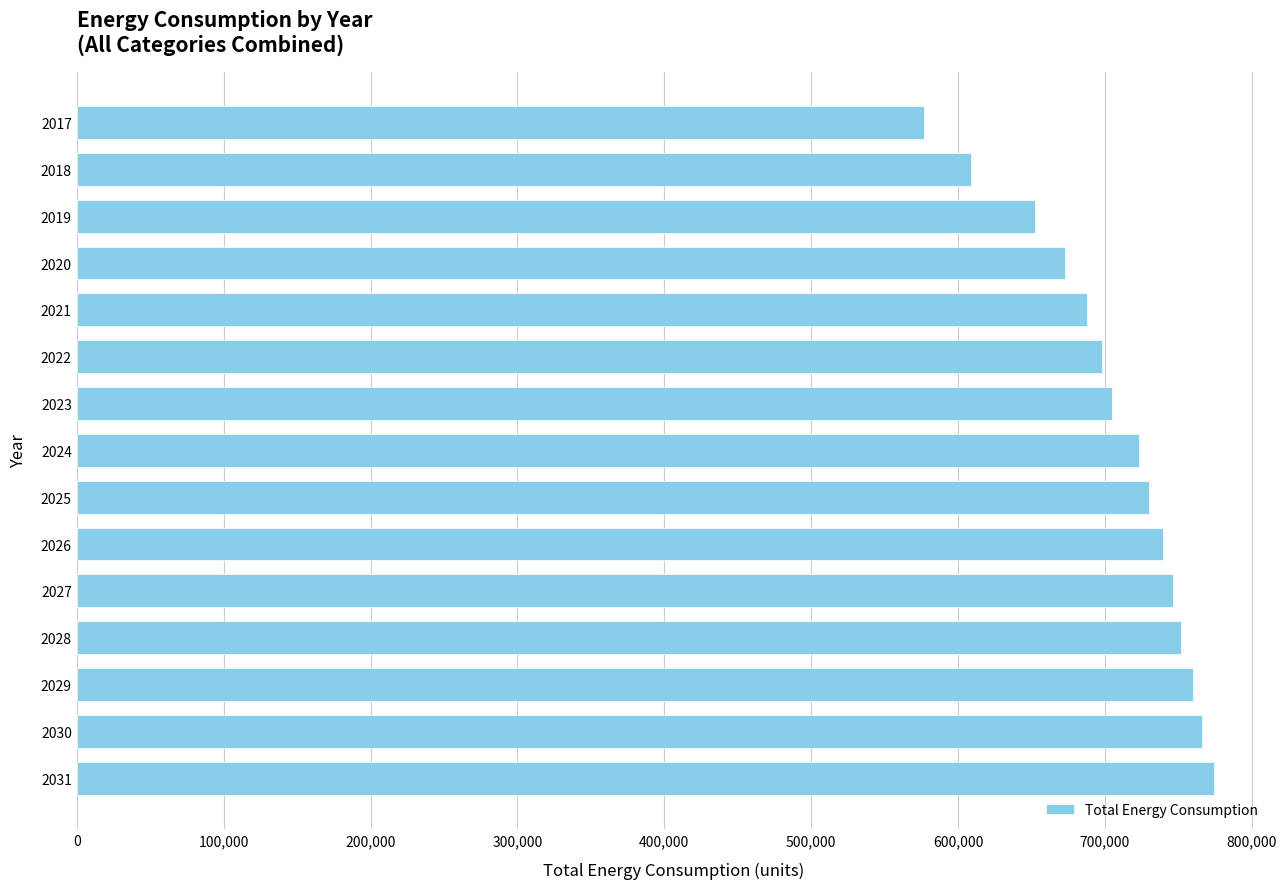

What is the average value?

706095.2